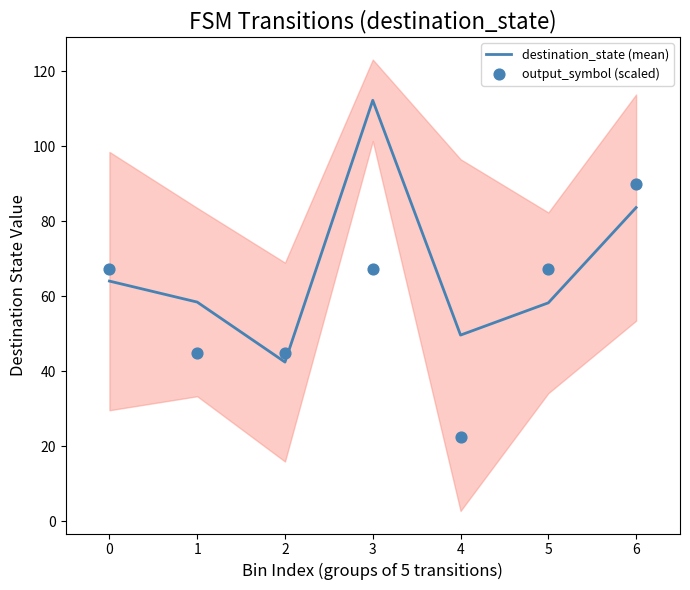

Which series has the largest total across all categories?

destination_state (mean)